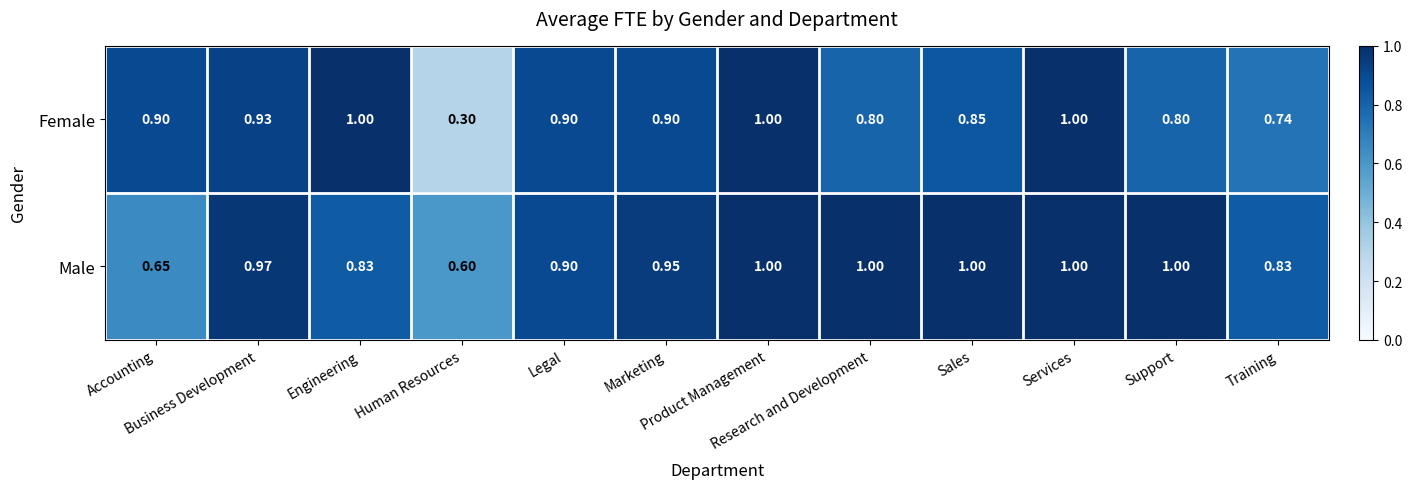

Which series has the largest range (max minus min)?

Female